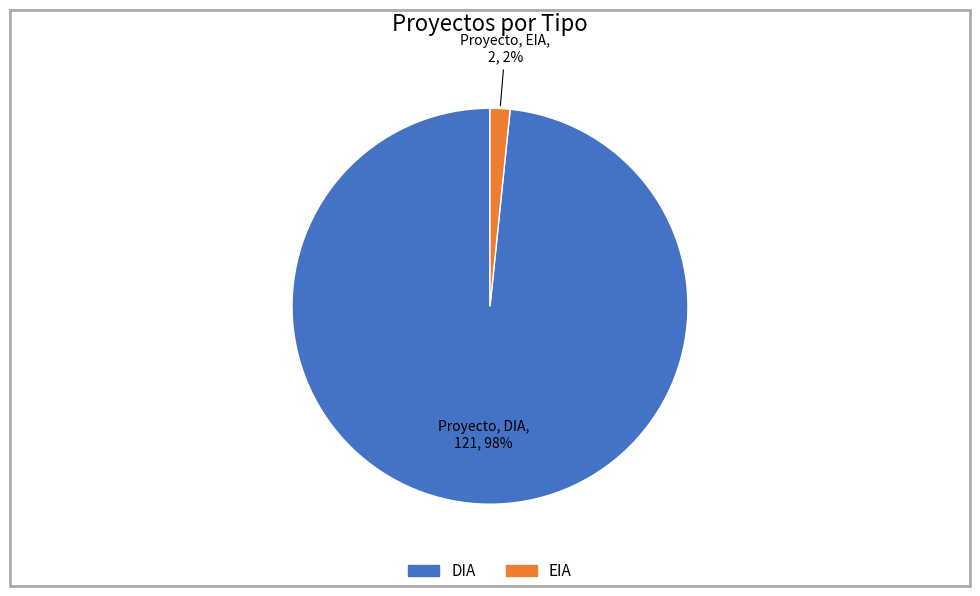

To the nearest percent, what portion does DIA represent?

98%